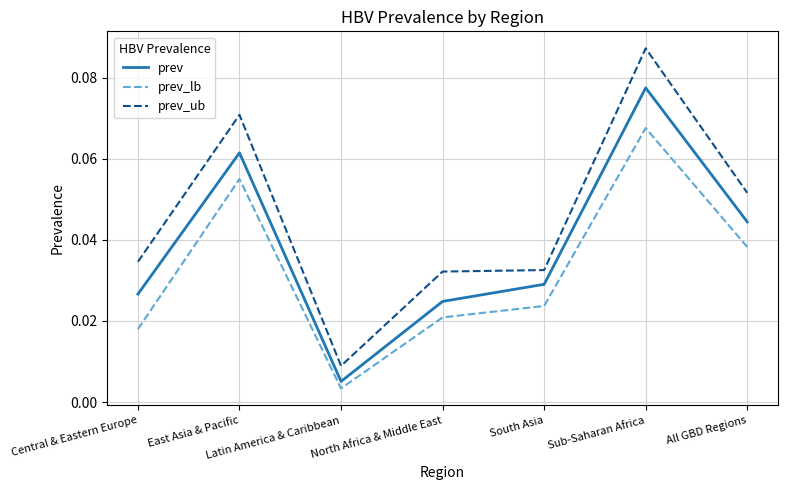

Which series changed the most between North Africa & Middle East and All GBD Regions?

prev